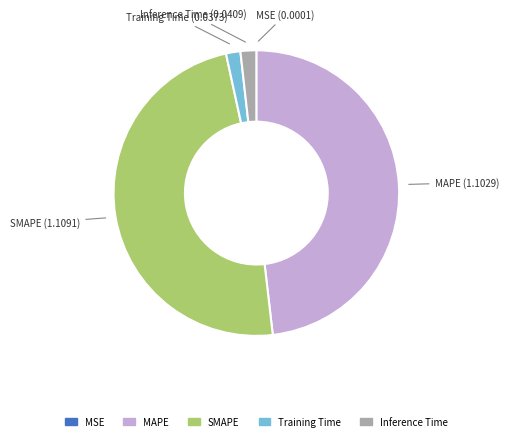

Is it true that Inference Time is 15% of the pie?

False